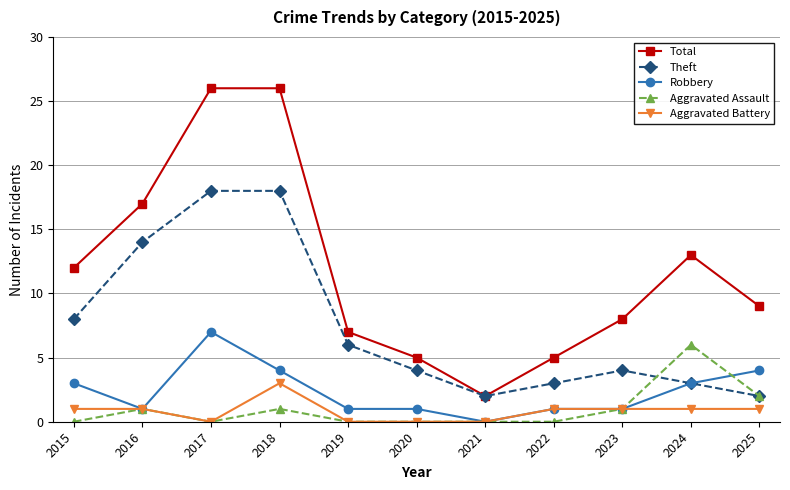

Which series has the largest total across all categories?

Total